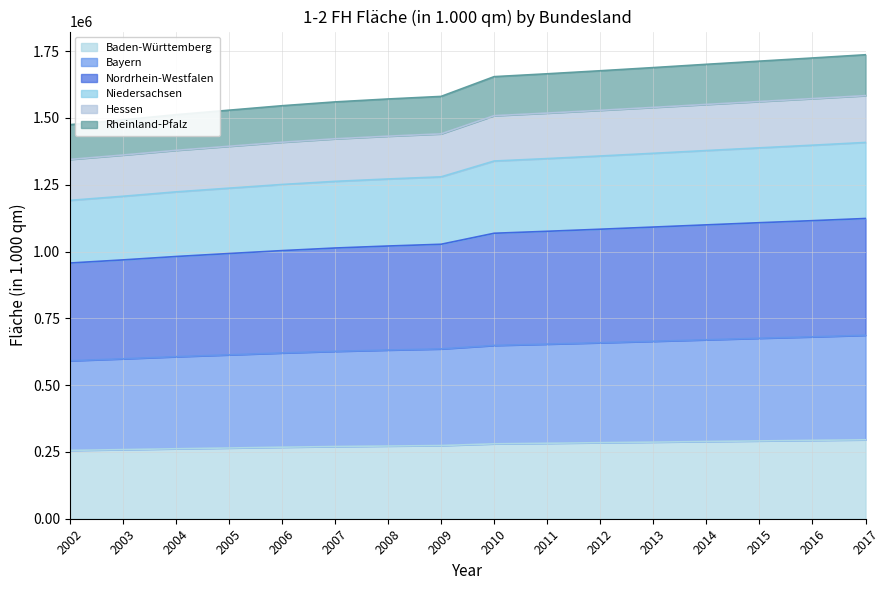

What is the total value across all series at 2012?

1676848